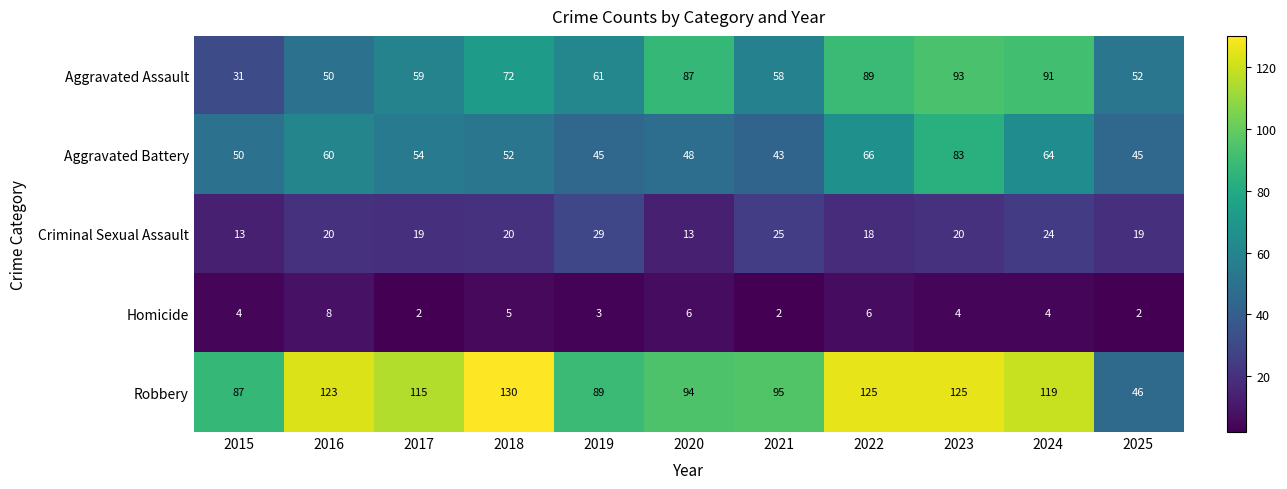

At which label does Aggravated Battery first exceed 52?

2016